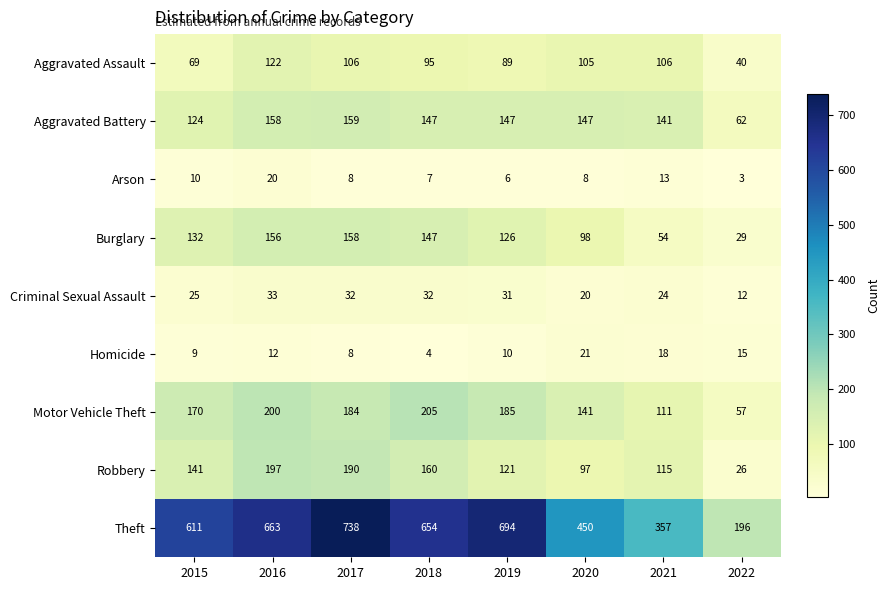

Is the value of Burglary at 2020 greater than the value of Motor Vehicle Theft at 2015?

No